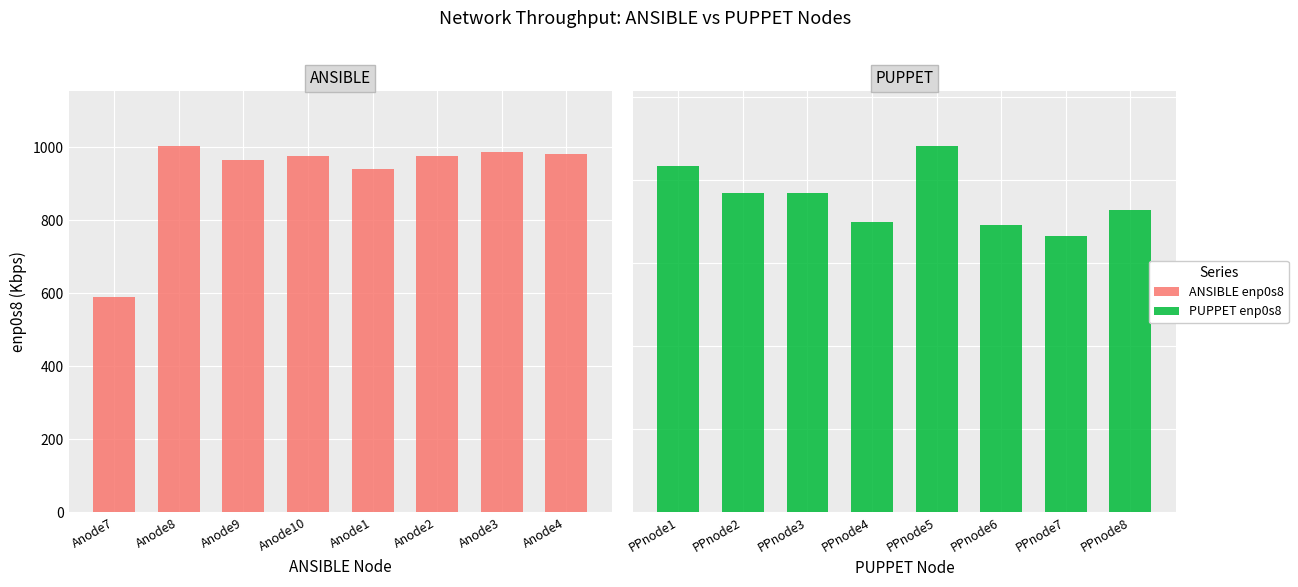

At Anode7, list the series in order from smallest to largest.

ANSIBLE enp0s8, PUPPET enp0s8